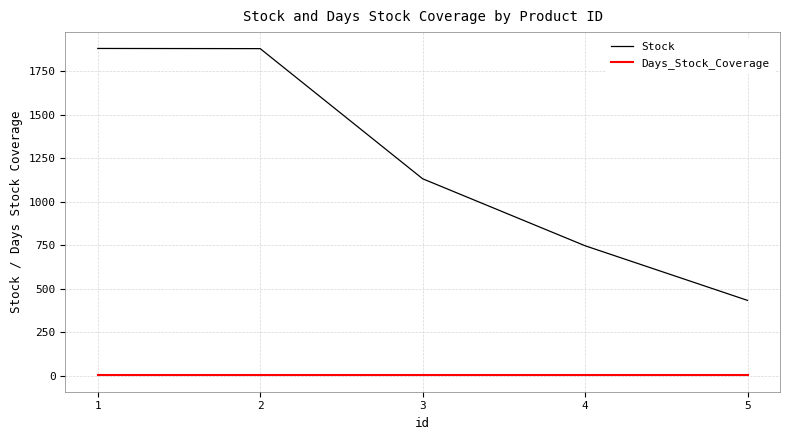

True or false: Stock and Days_Stock_Coverage cross at least once.

False